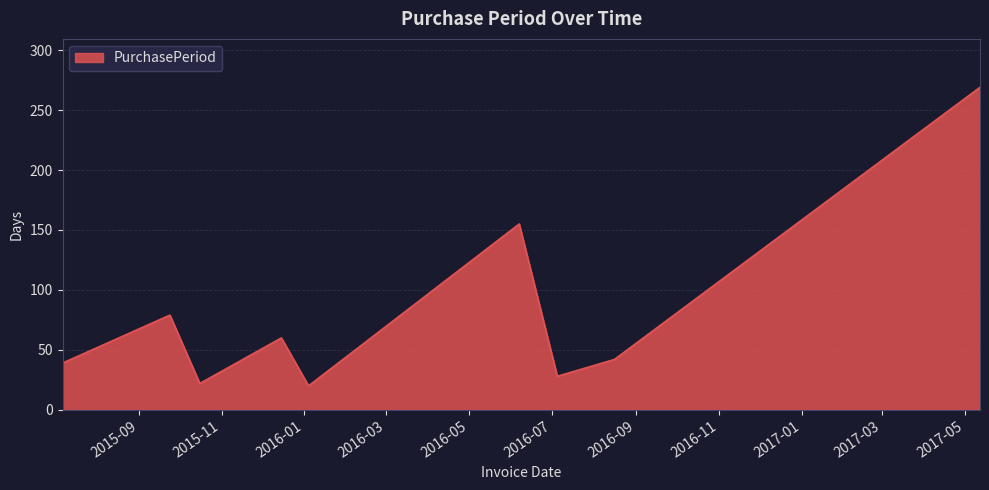

Does the chart display data point markers on the line(s)?

No